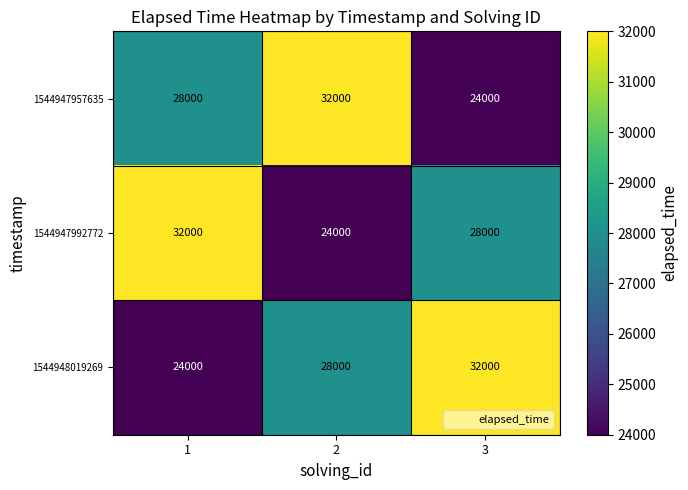

At how many categories does at least one series exceed 29177?

3